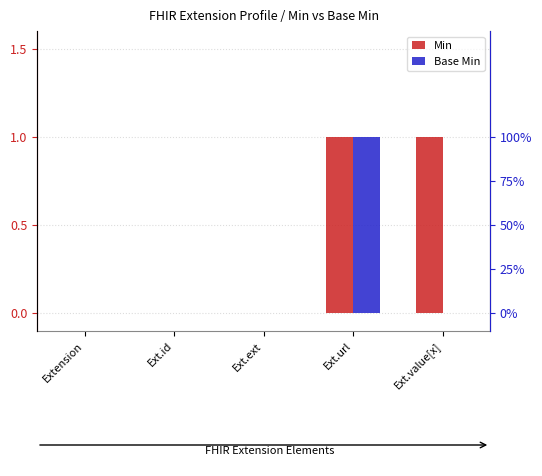

Is the value of Min at Ext.id greater than the value of Base Min at Ext.ext?

No